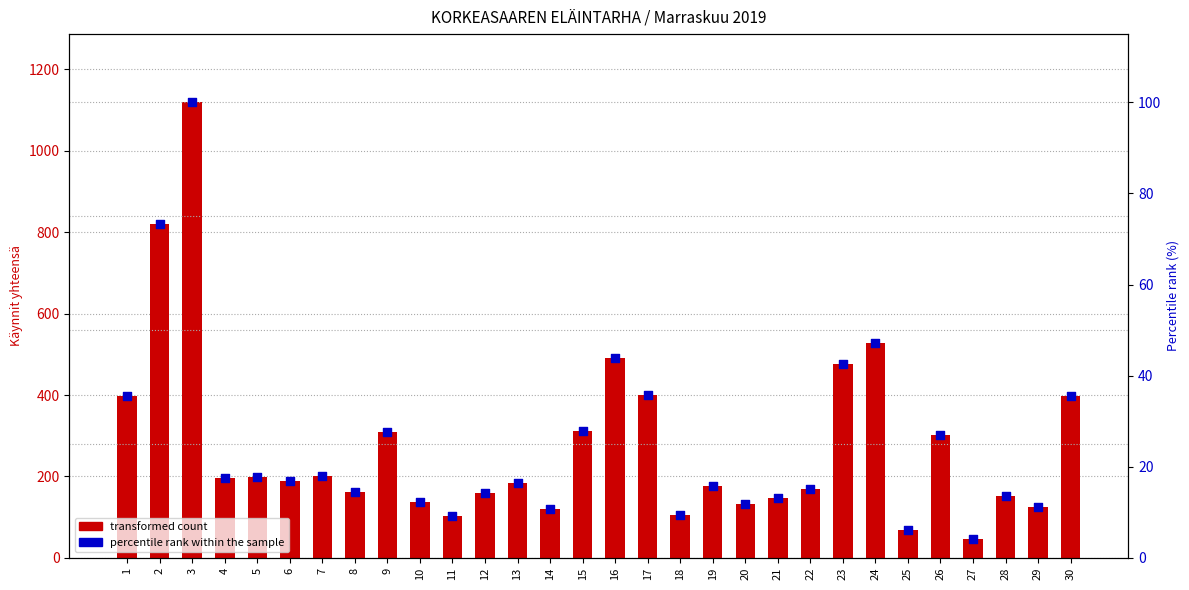

What is the total value across all series at 27?

51.2